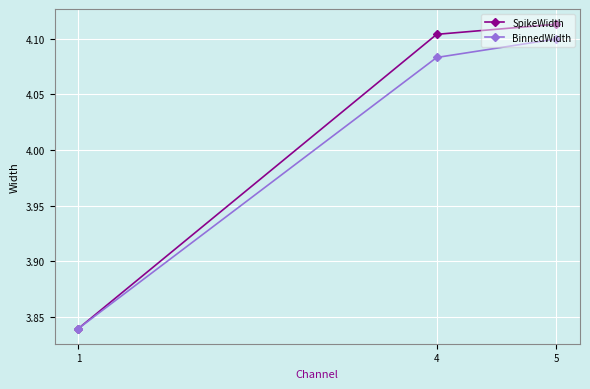

At which category is the sum across all series the highest?

5